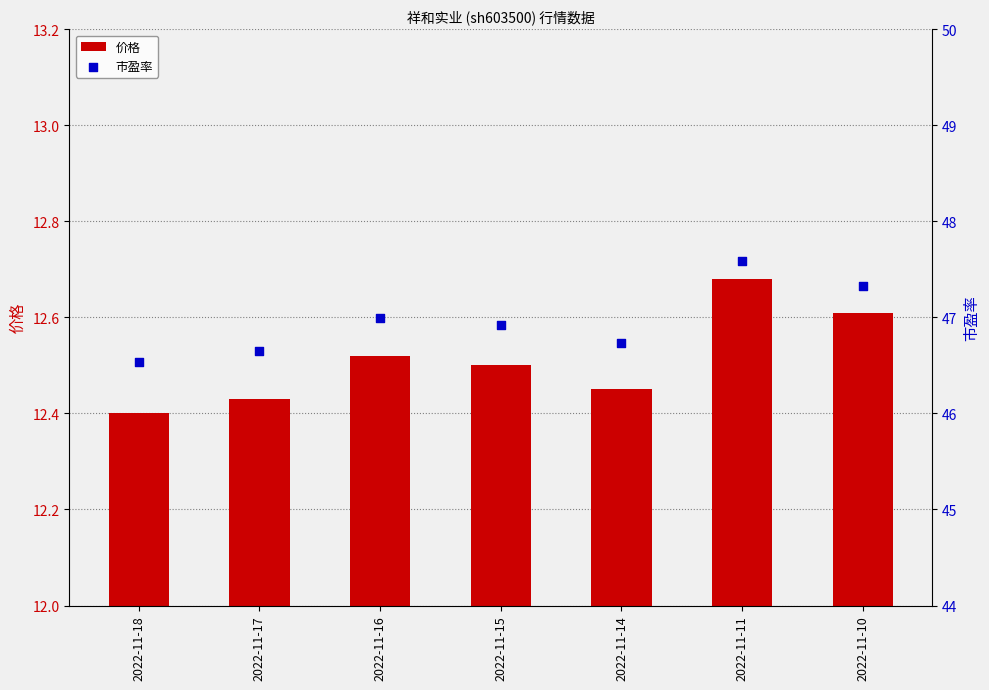

At how many categories does at least one series exceed 20?

7